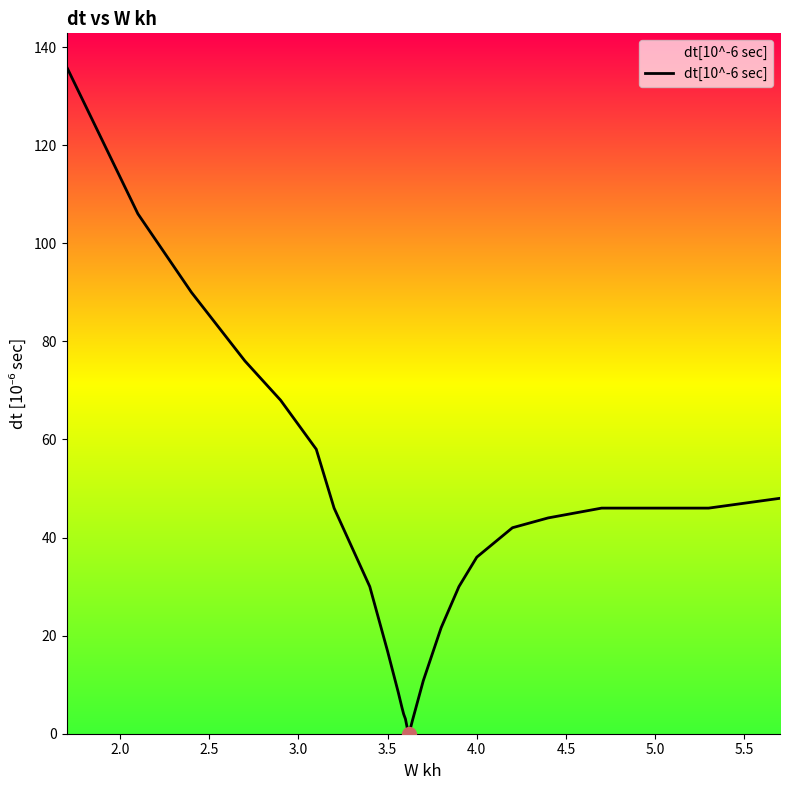

What is the difference between the maximum and minimum values?

136.0